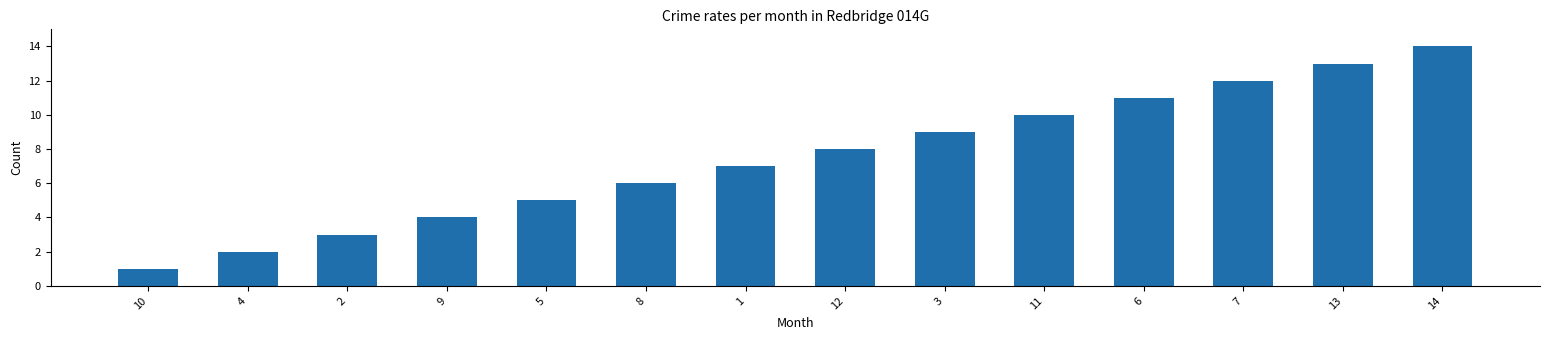

Are the bars horizontal?

No